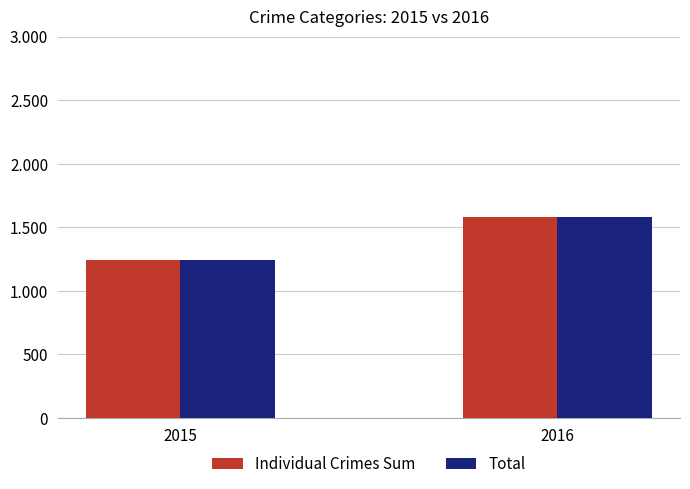

What is the difference between the Individual Crimes Sum values at 2016 and 2015?

333